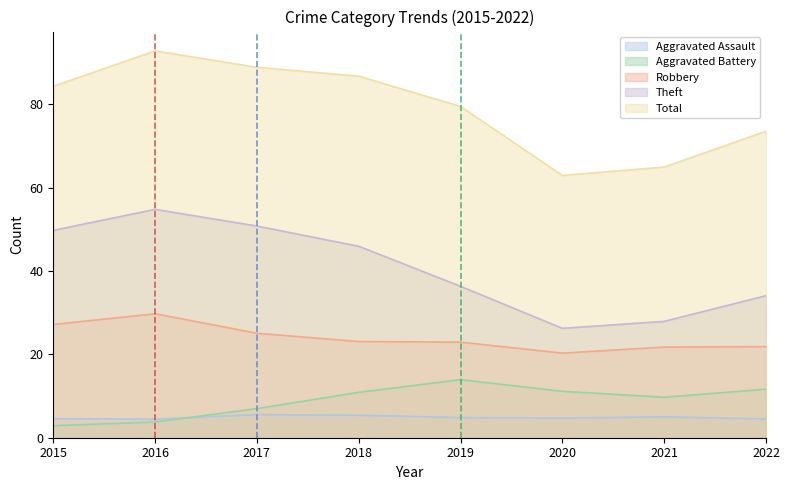

Where does the Aggravated Assault series first go above 5?

2017